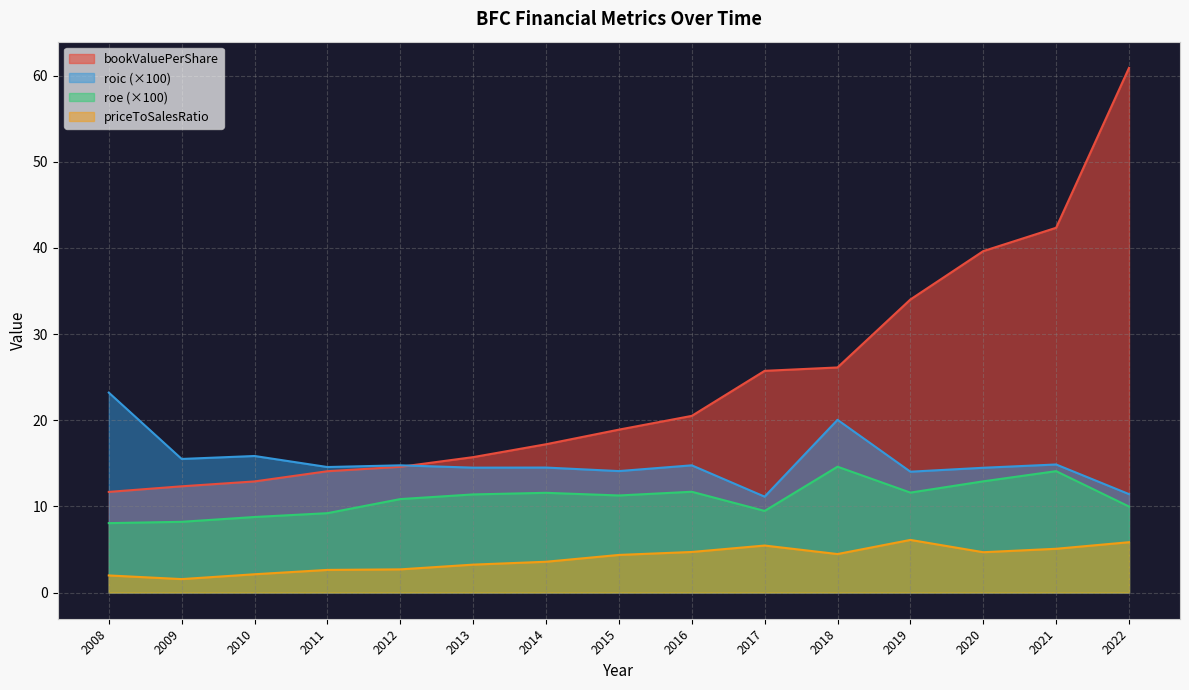

What is the greatest value displayed?

60.9